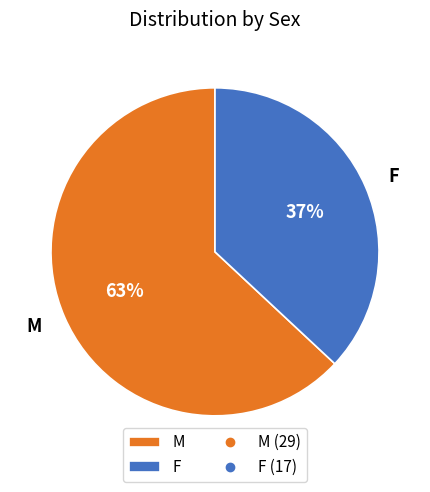

Is it true that F is 37% of the pie?

True